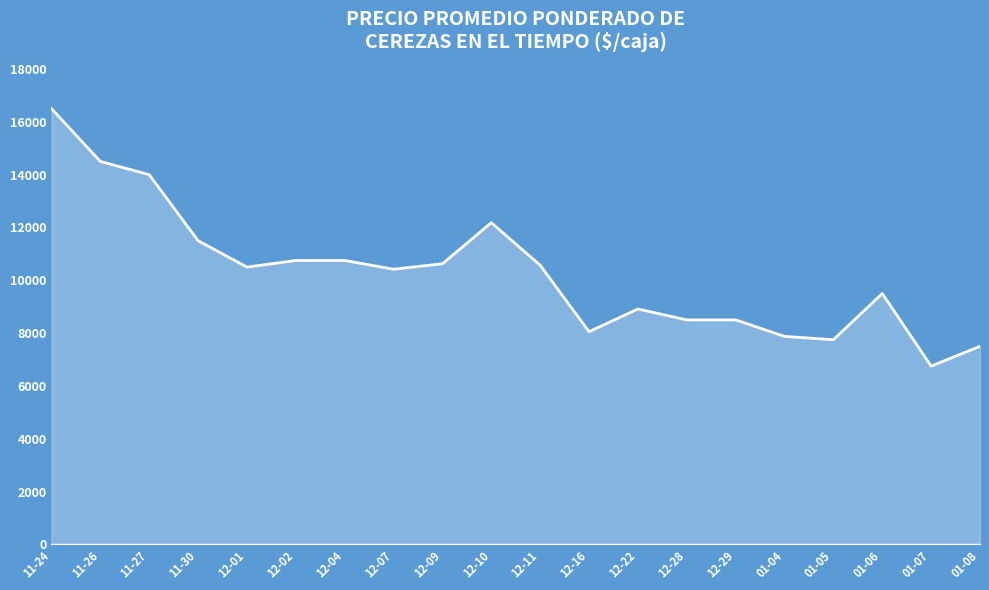

What is the maximum value shown in the chart?

16500.0